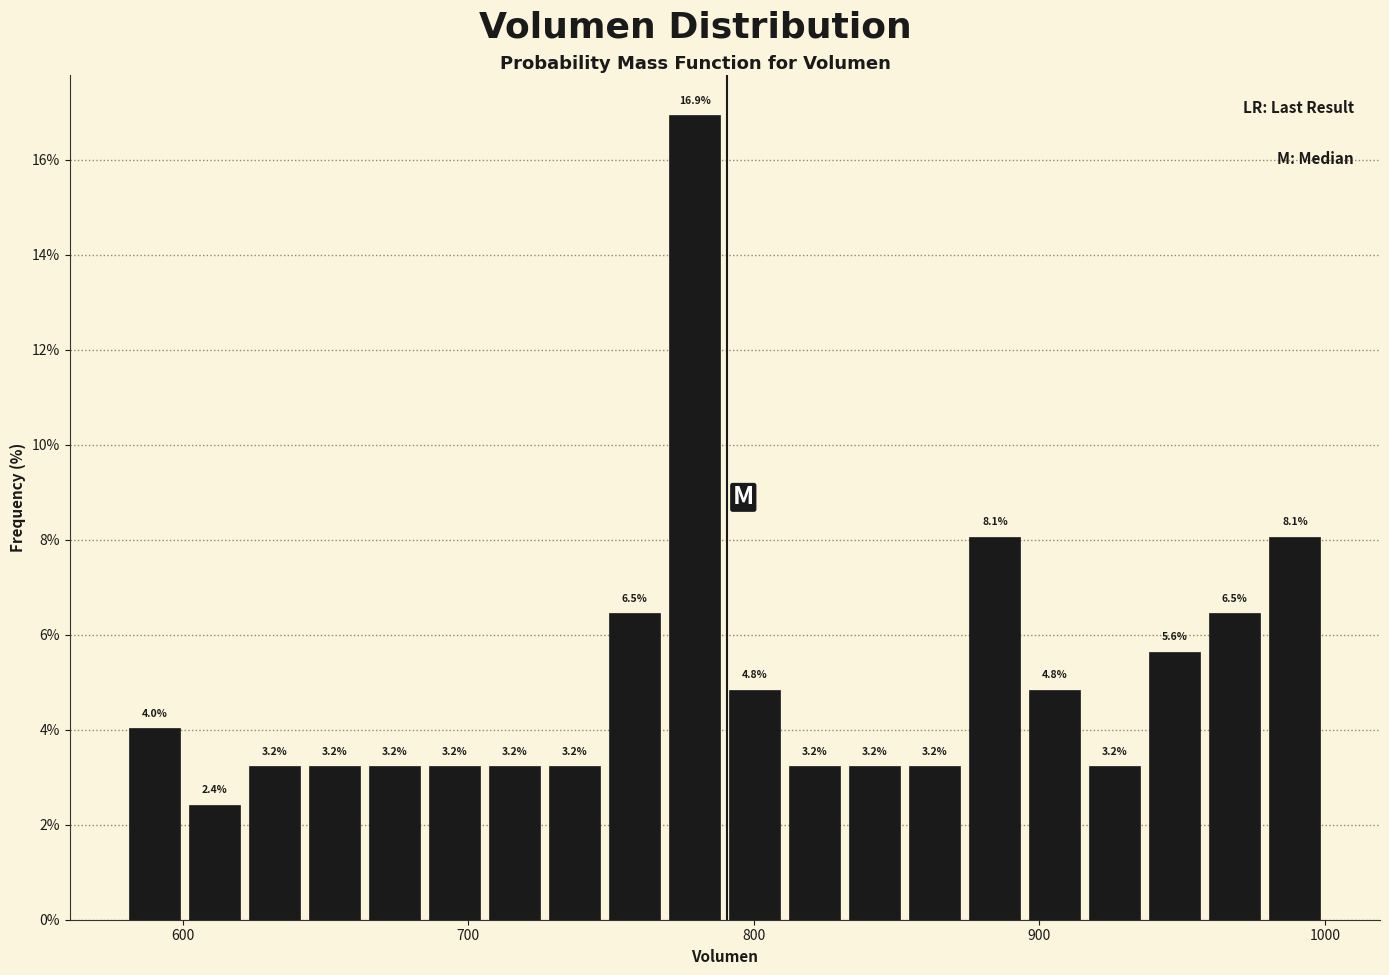

Around what value on the x-axis is the tallest bar? Give the approximate position of its centre, as read against the axis.

780